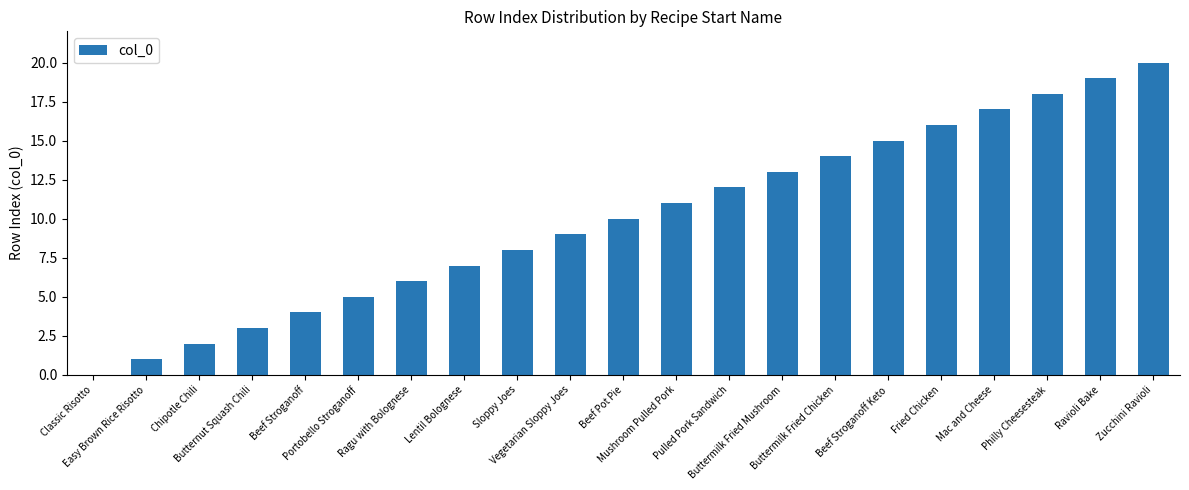

True or false: the data shows 9 at Vegetarian Sloppy Joes.

True